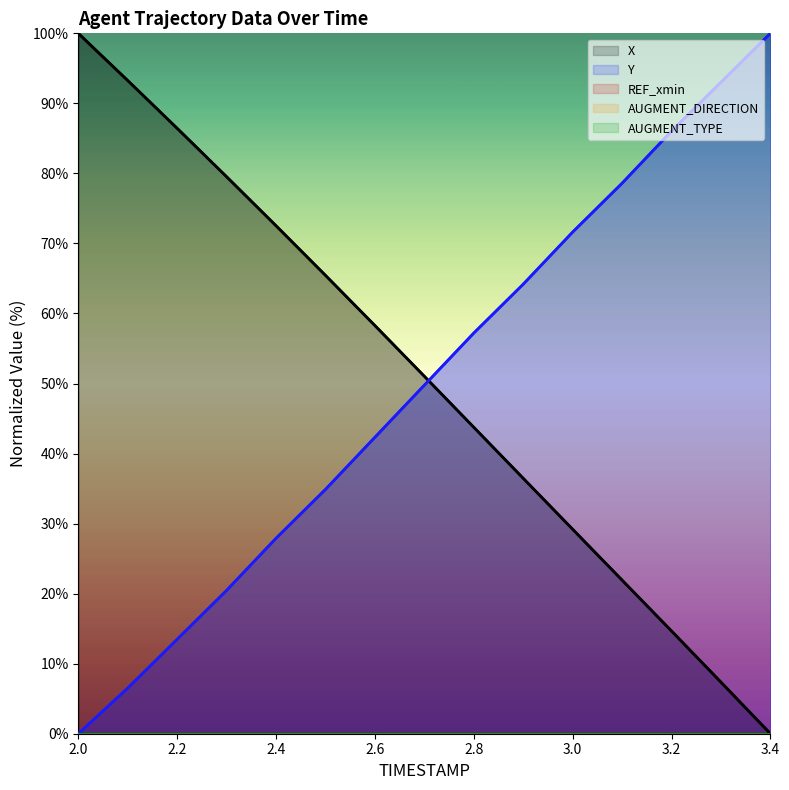

What are all the series names shown in the legend?

X, Y, REF_xmin, AUGMENT_DIRECTION, AUGMENT_TYPE